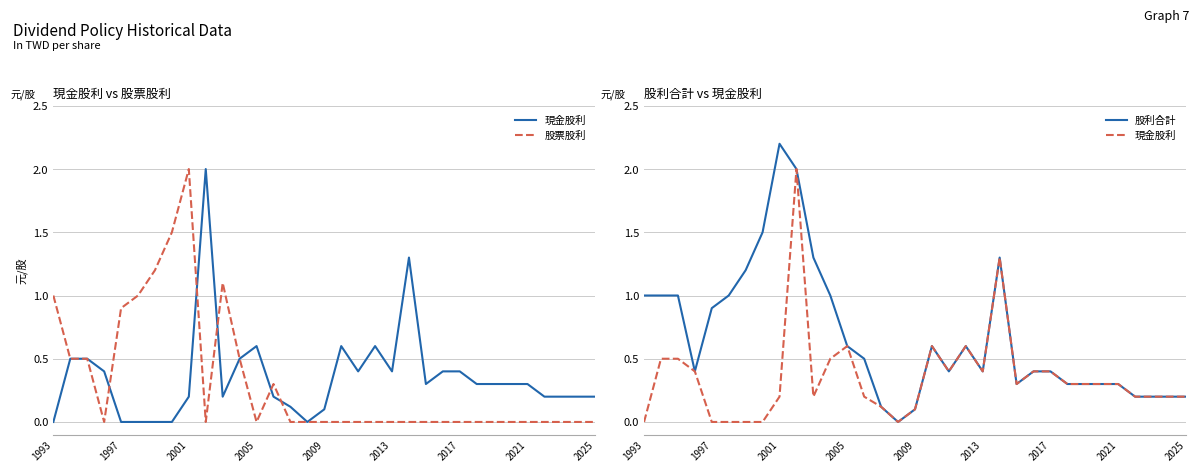

Which series has the widest spread of values?

股利合計